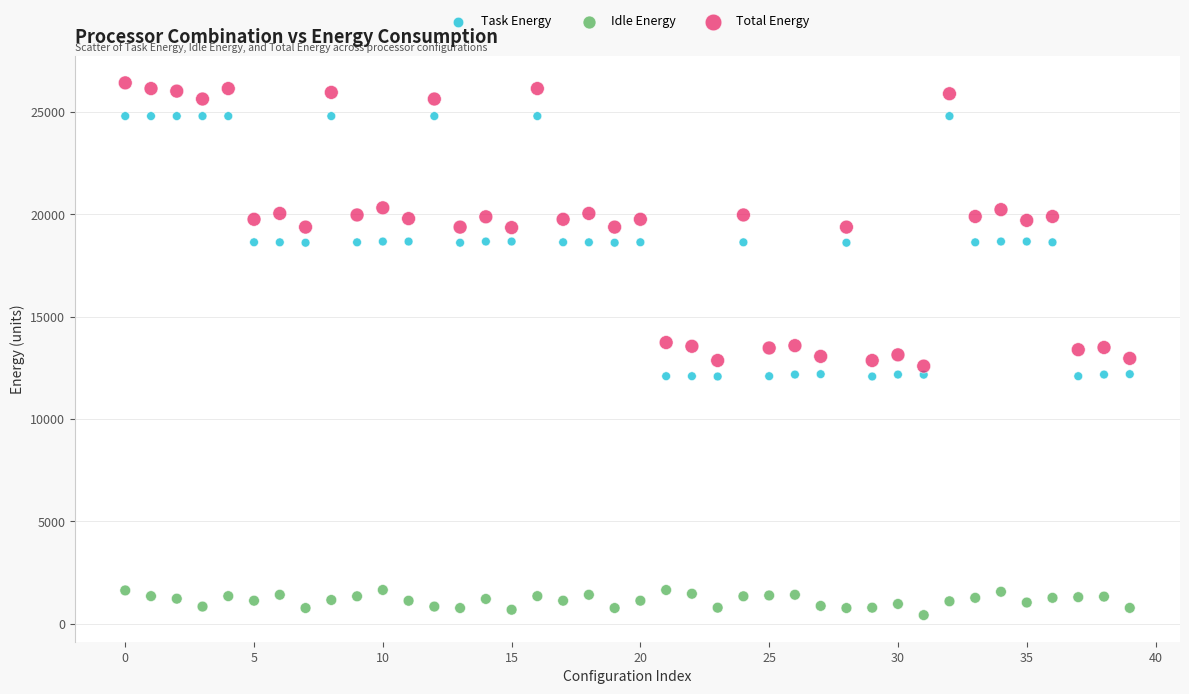

Across all data points, what is the range of Y values (max minus min)?

26014.2